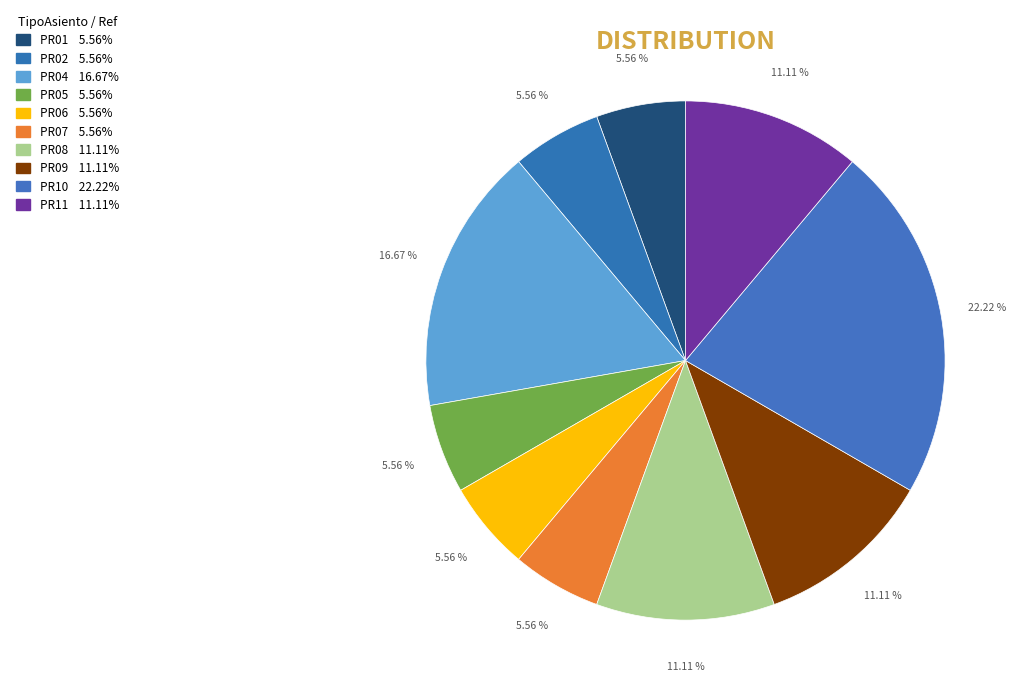

To the nearest percent, what is the combined percentage of PR09 and PR10?

33%